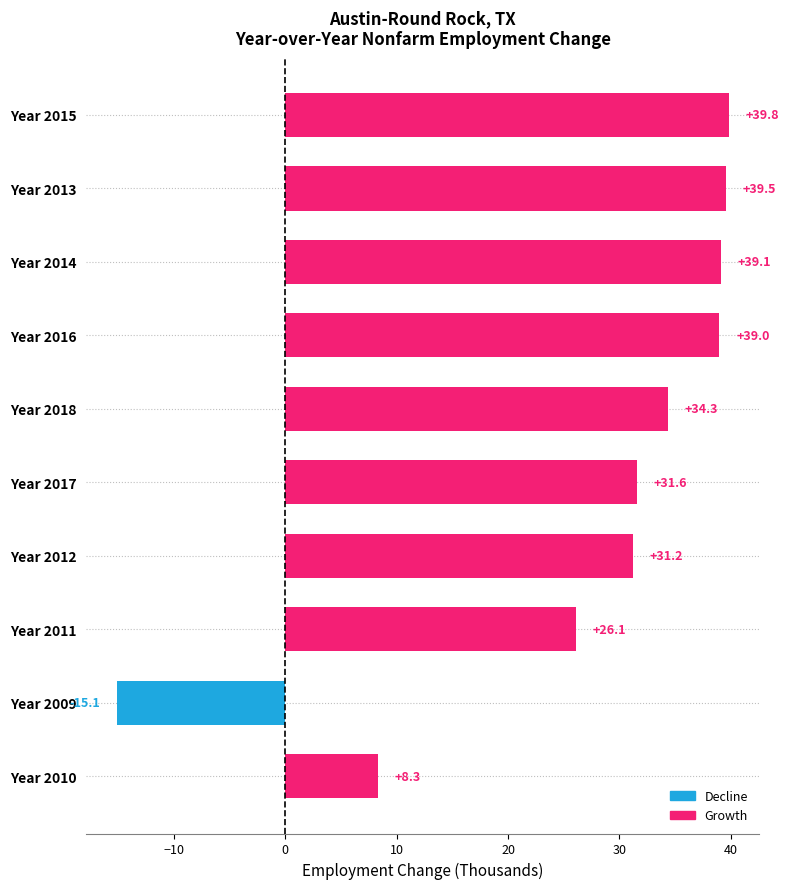

At which label is the value closest to 12?

Year 2010